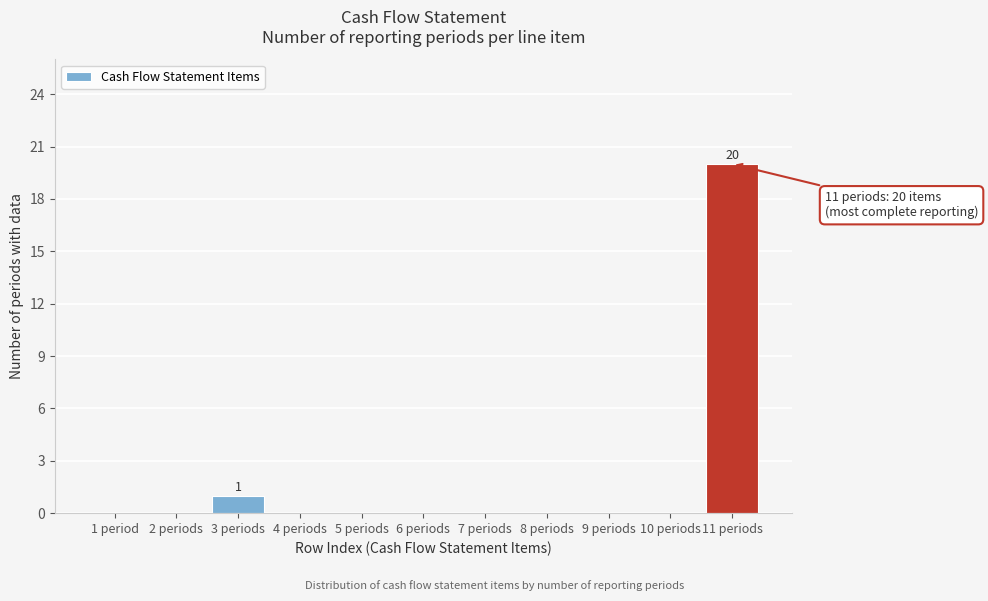

Reading left to right, extract all data points from this chart.

1 period=0	2 periods=0	3 periods=1	4 periods=0	5 periods=0	6 periods=0	7 periods=0	8 periods=0	9 periods=0	10 periods=0	11 periods=20